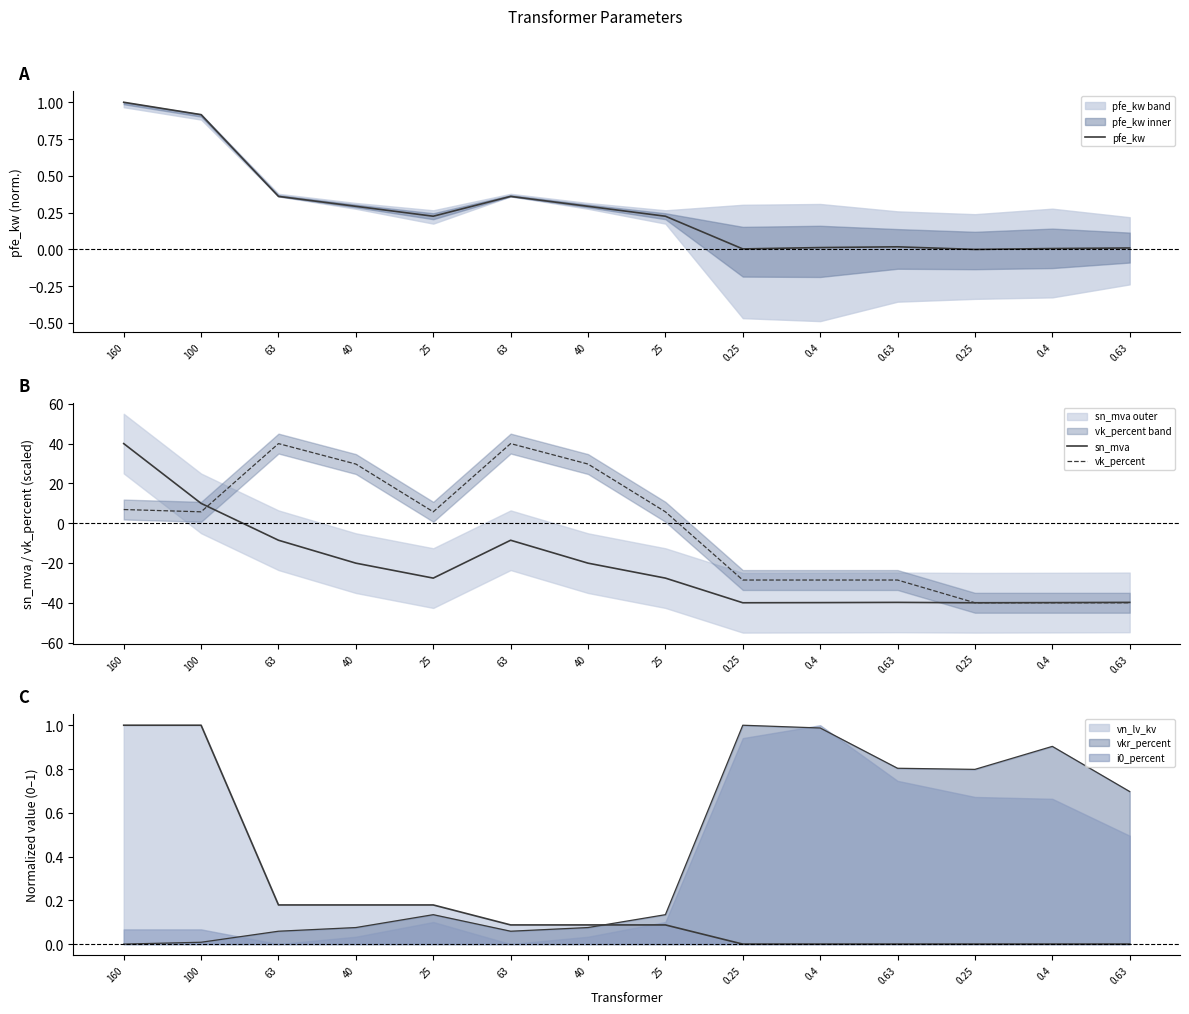

True or false: vk_percent has more than 2 interior local peaks.

False